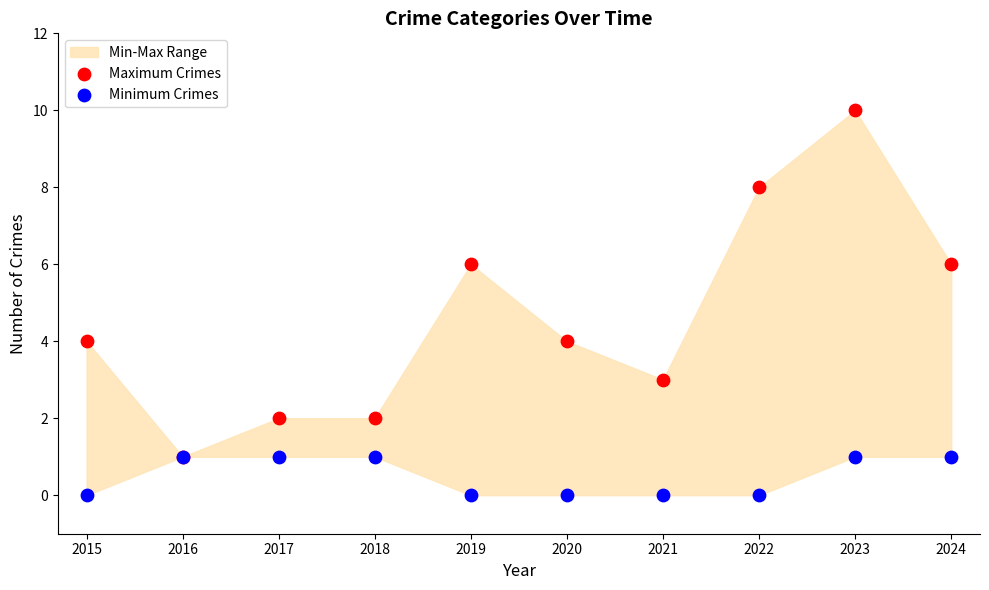

Which series has the widest spread of Y values?

Maximum Crimes